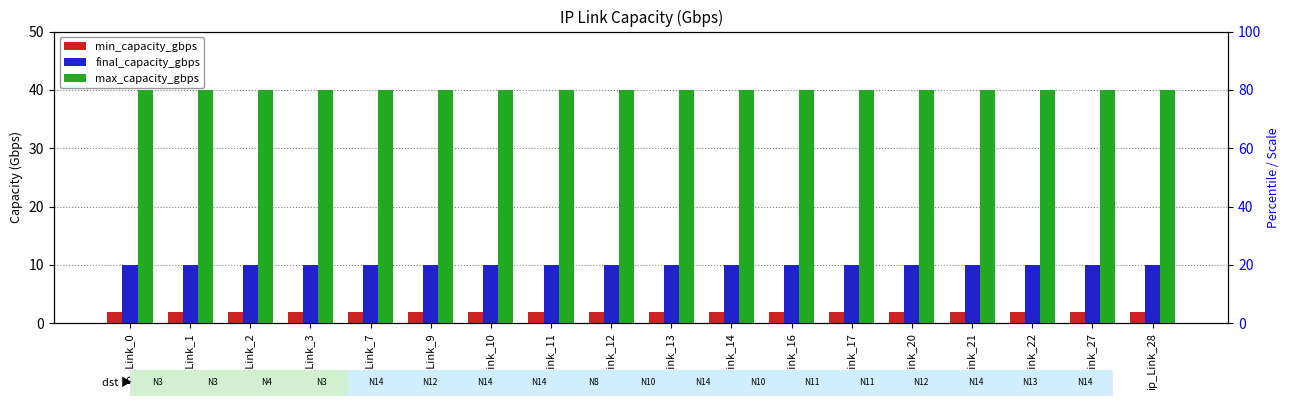

How many data points does each series have?

18